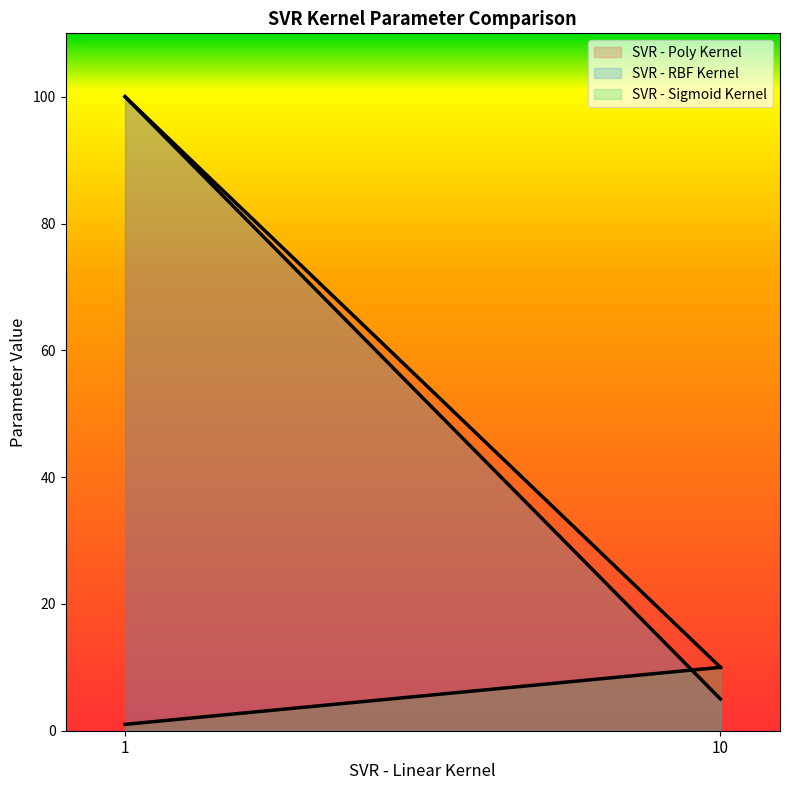

Which label corresponds to the largest value in the chart?

1